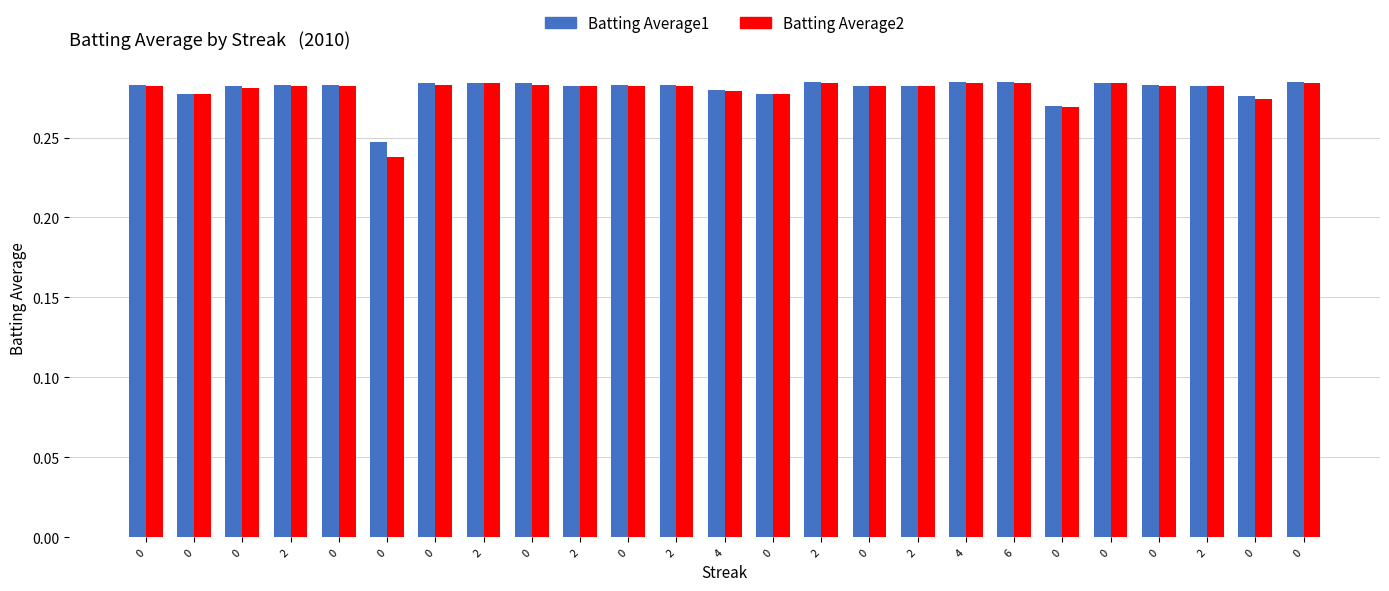

What is the average value of the Batting Average2 series?

0.3